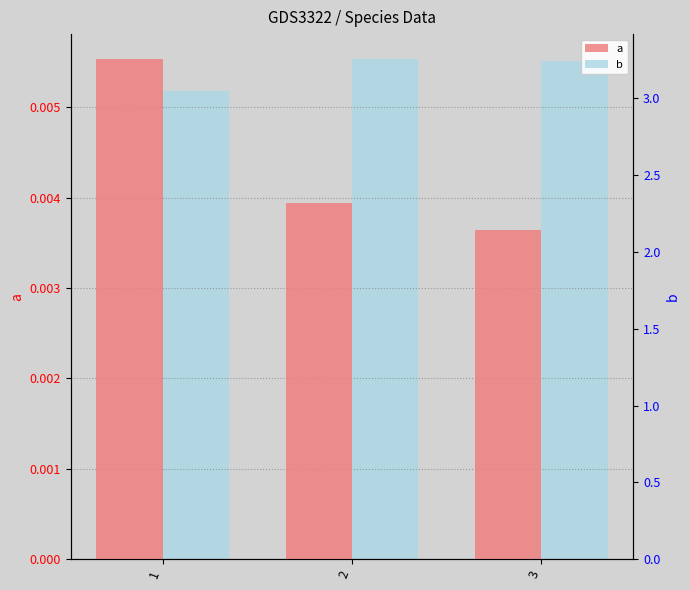

What is the approximate value of b at 3?

3.2